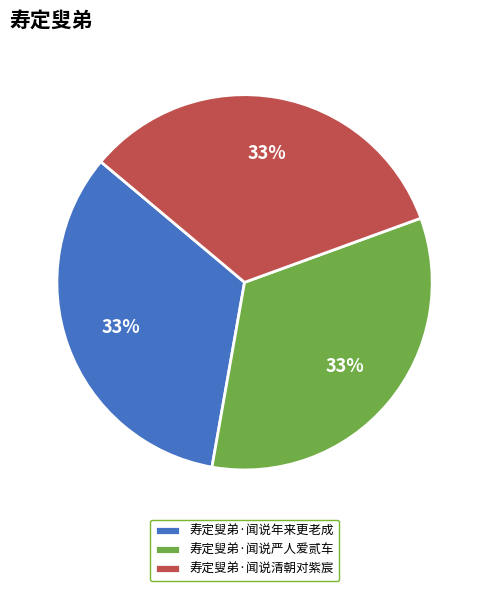

Is the sum of 寿定叟弟·闻说清朝对紫宸 and 寿定叟弟·闻说严人爱贰车 greater than half?

Yes